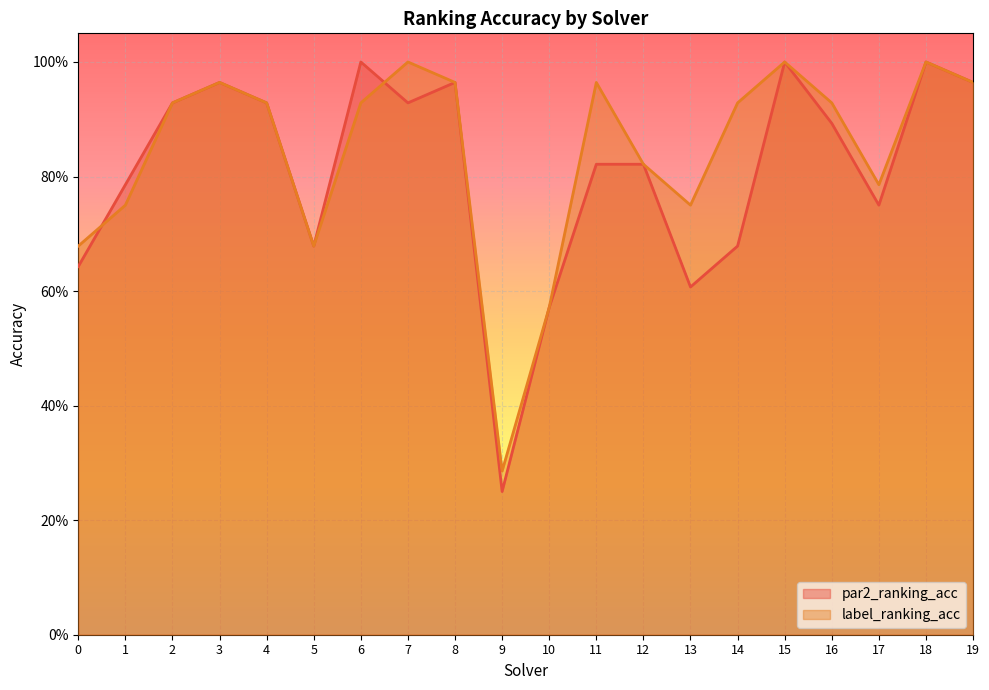

At how many categories does at least one series exceed 0?

20